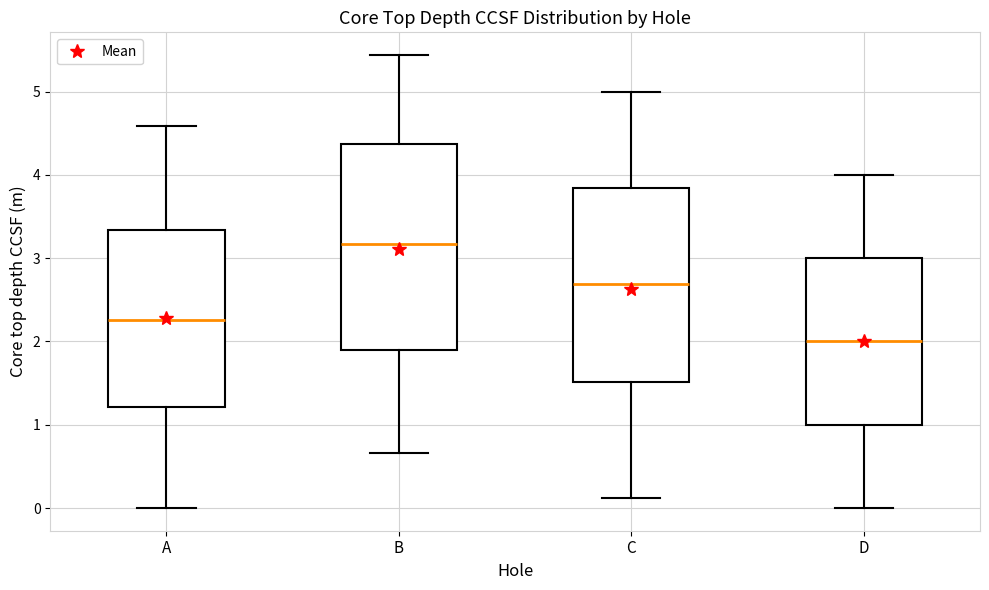

Where is the upper edge of the box for A on the y-axis? The values are not printed on the chart, so give them approximately, as read against the axis.

3.3